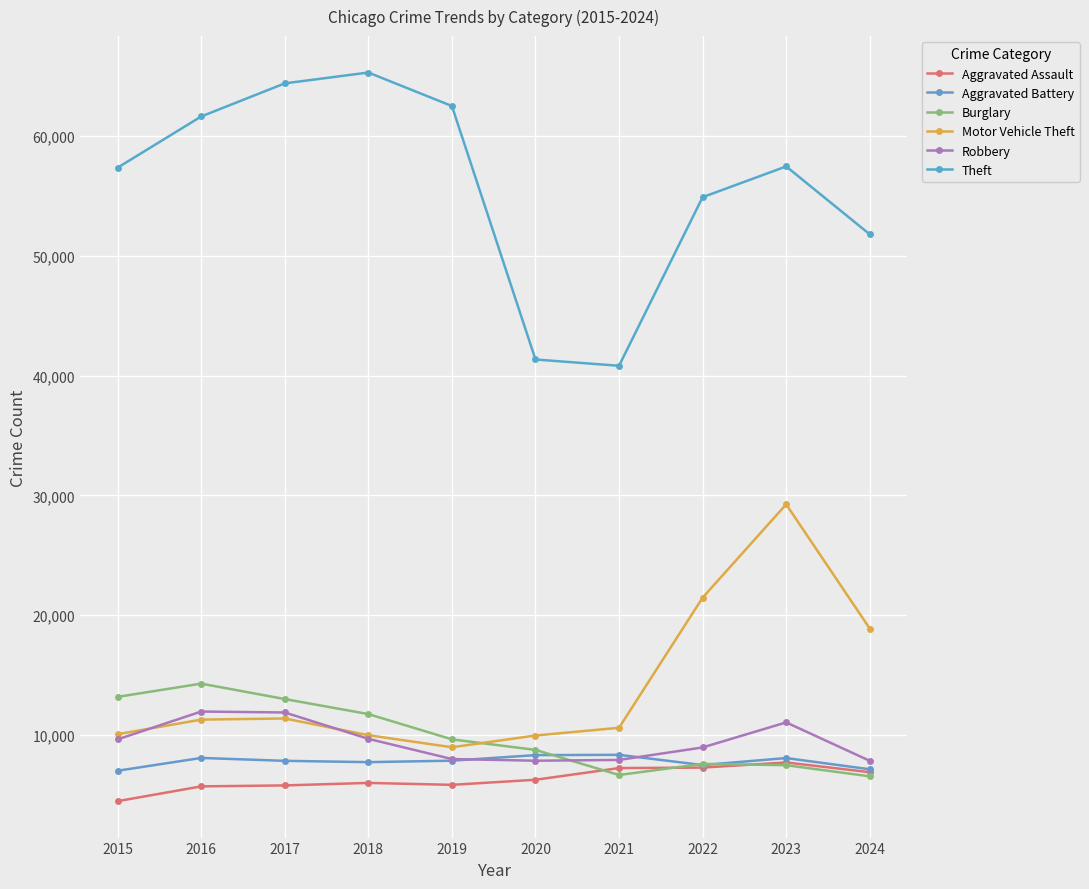

What is the minimum value for Aggravated Assault?

4480